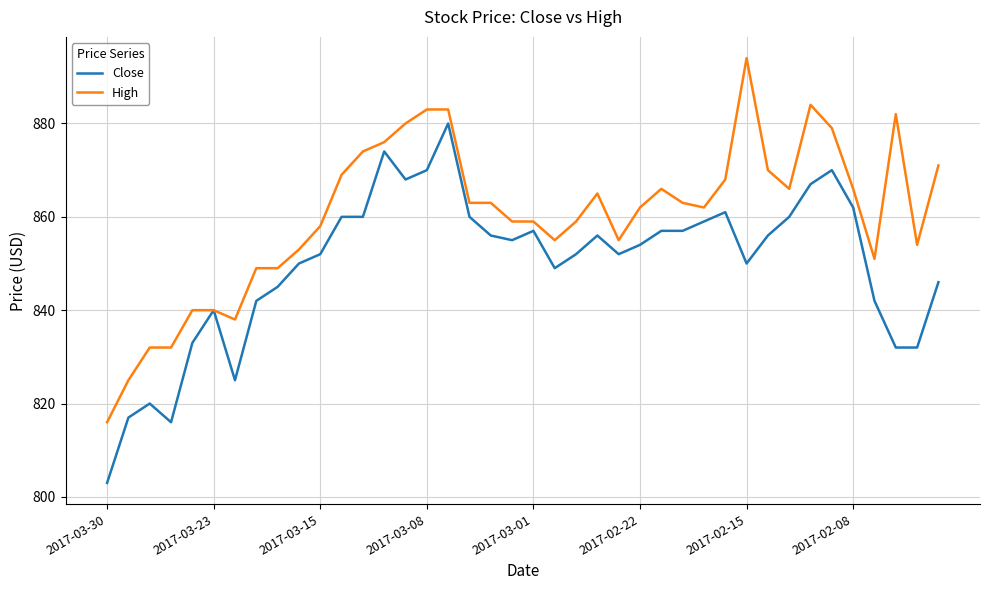

Which series has the largest total across all categories?

High